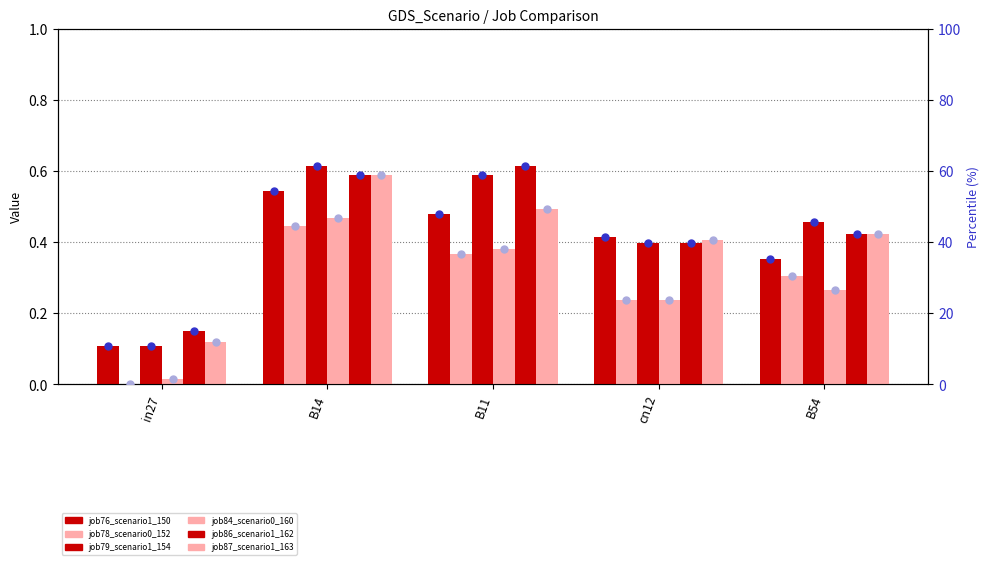

Which series has the largest total across all categories?

job86_scenario1_162